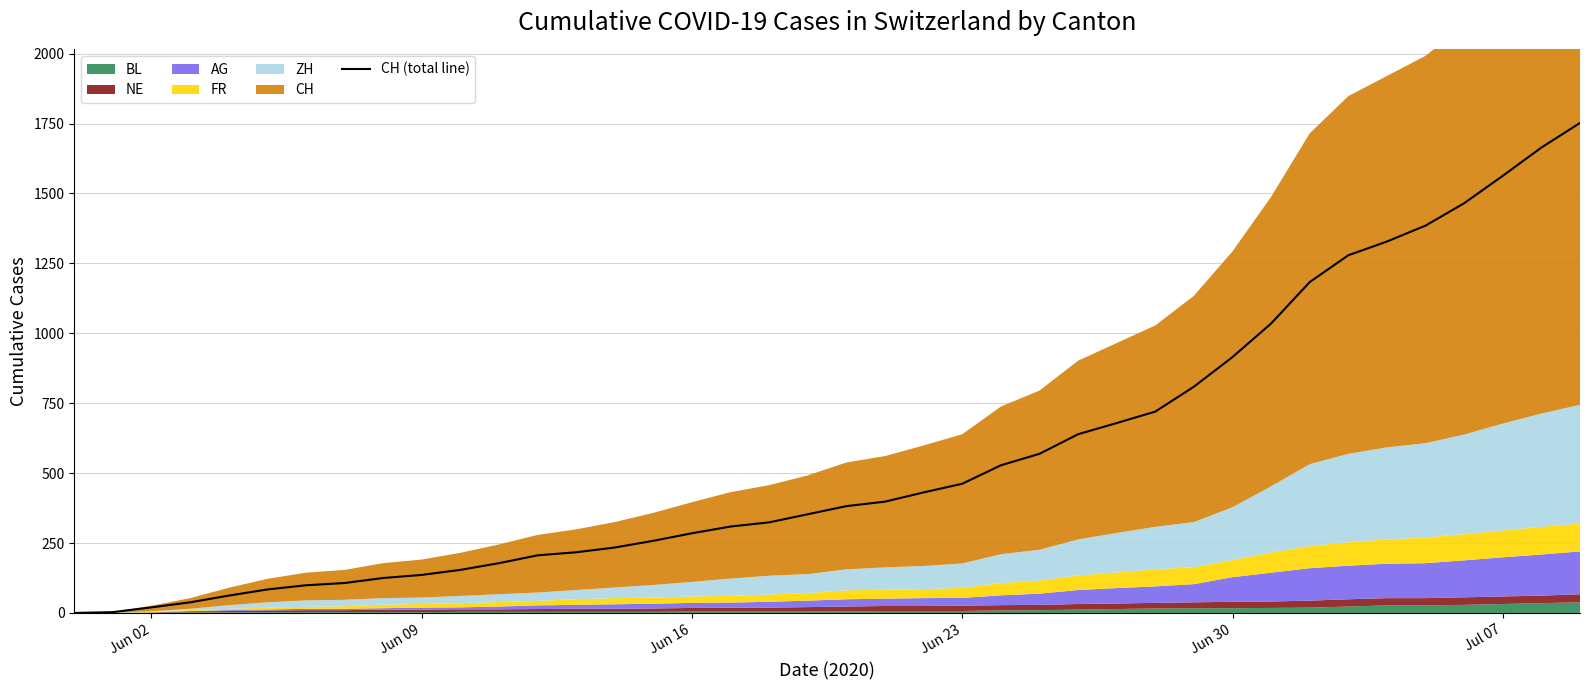

The chart shows a value of 47 at 7. True or false?

False